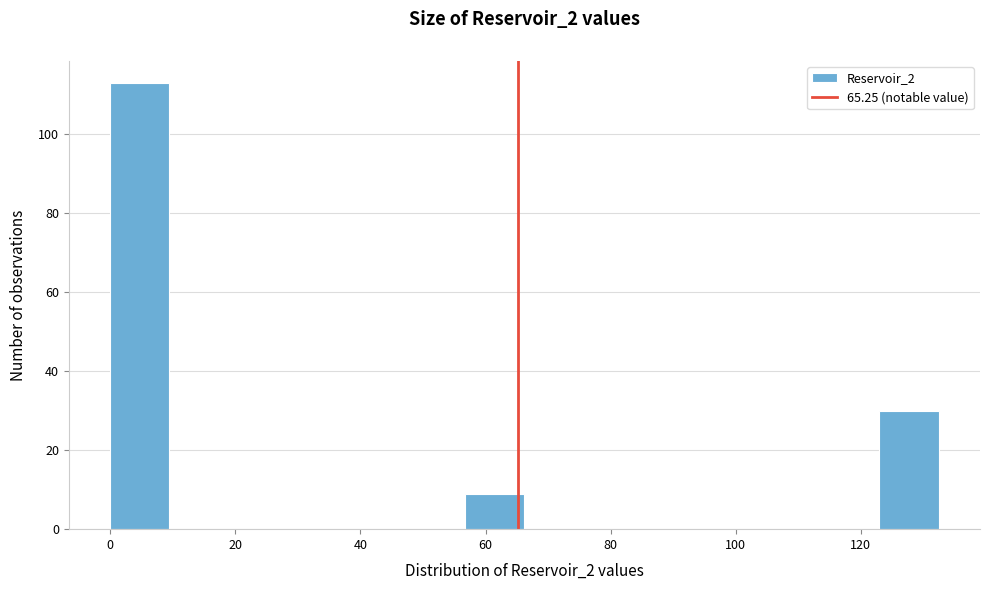

What is the height of the bar covering 0 to 10 on the x-axis? Neither the bar edges nor the heights are printed on the chart, so give them approximately, as read against the axes.

114